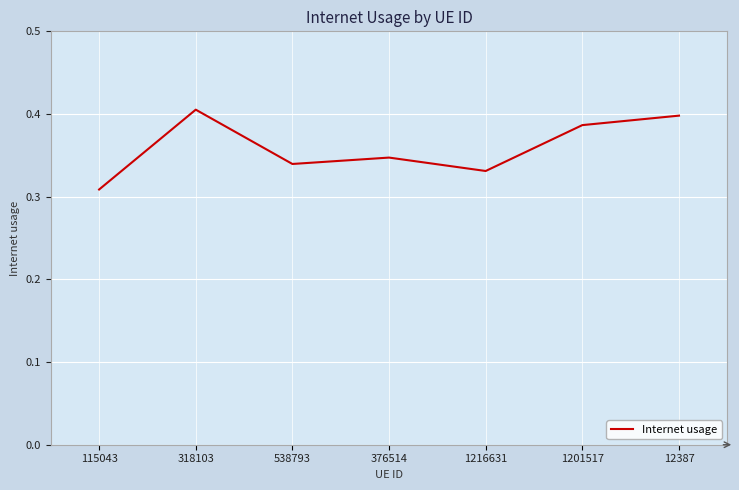

The chart shows a value of 0.5 at 1216631. True or false?

False